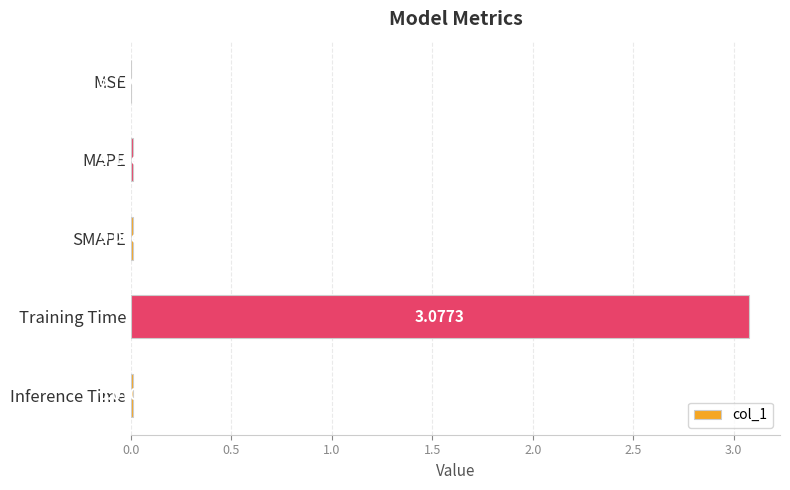

Between Training Time and SMAPE, which is larger?

Training Time